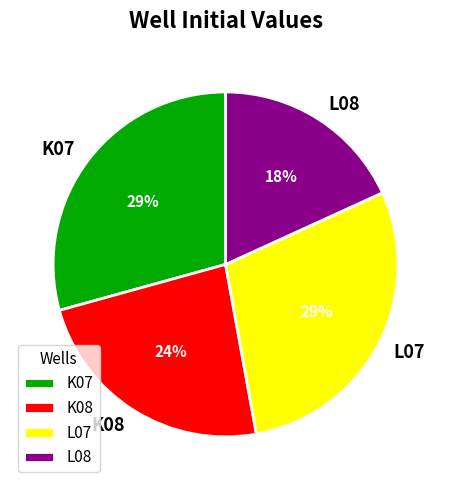

What is the smallest slice in the pie chart?

L08